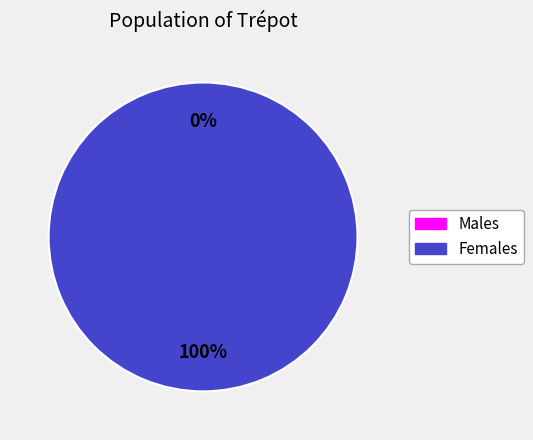

How many slices are in this pie chart?

2